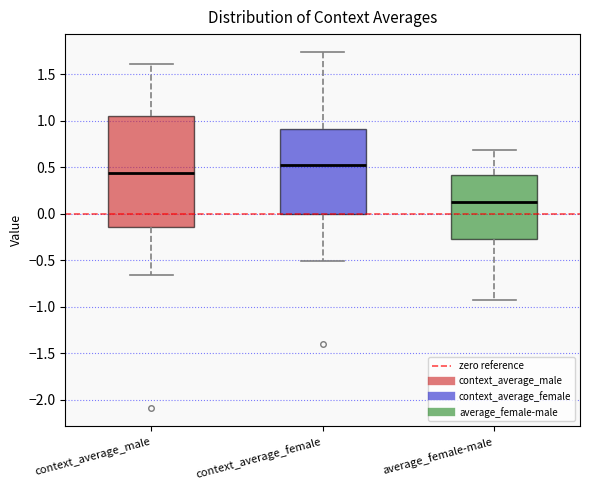

Which box has the highest median line?

context_average_female